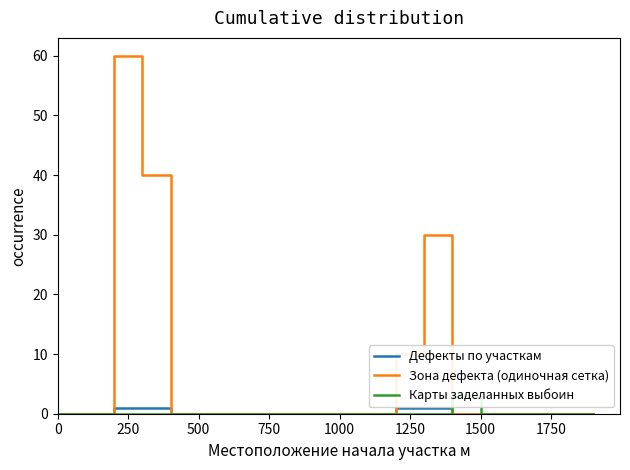

True or false: Зона дефекта (одиночная сетка) and Дефекты по участкам intersect in this chart.

False